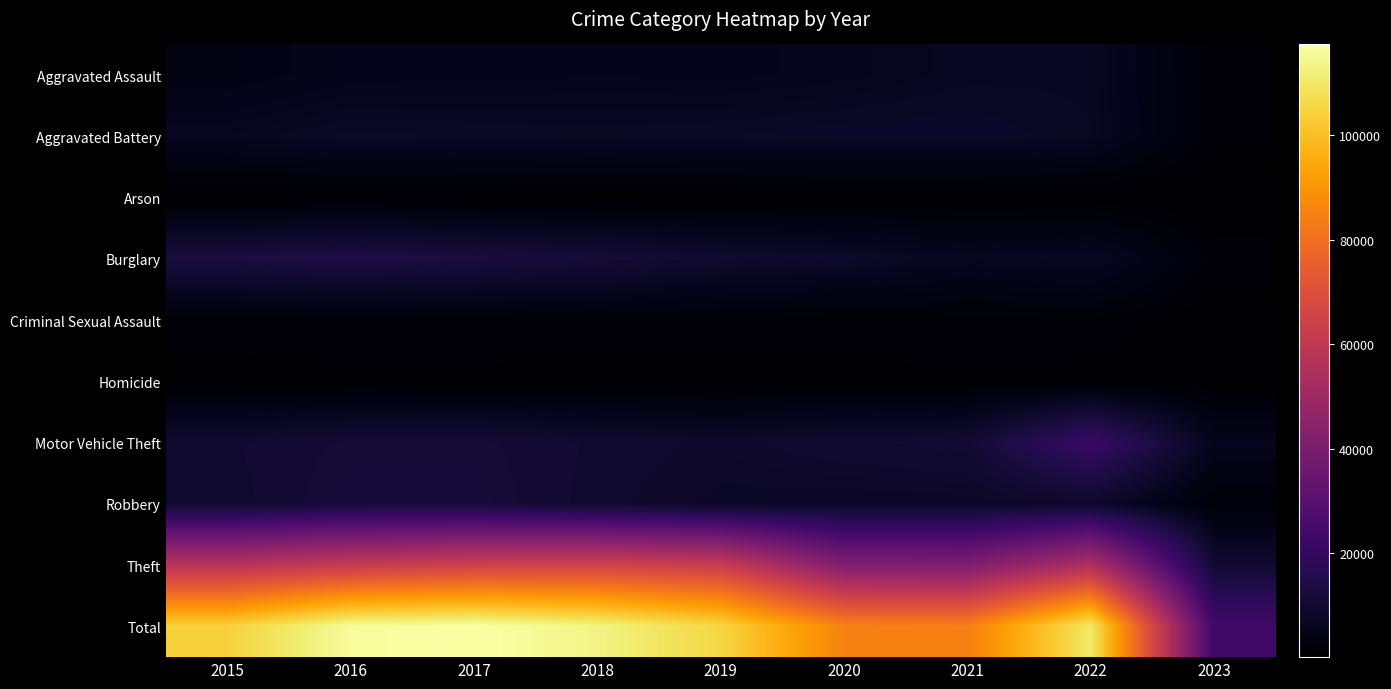

Count the number of categories in the chart.

9